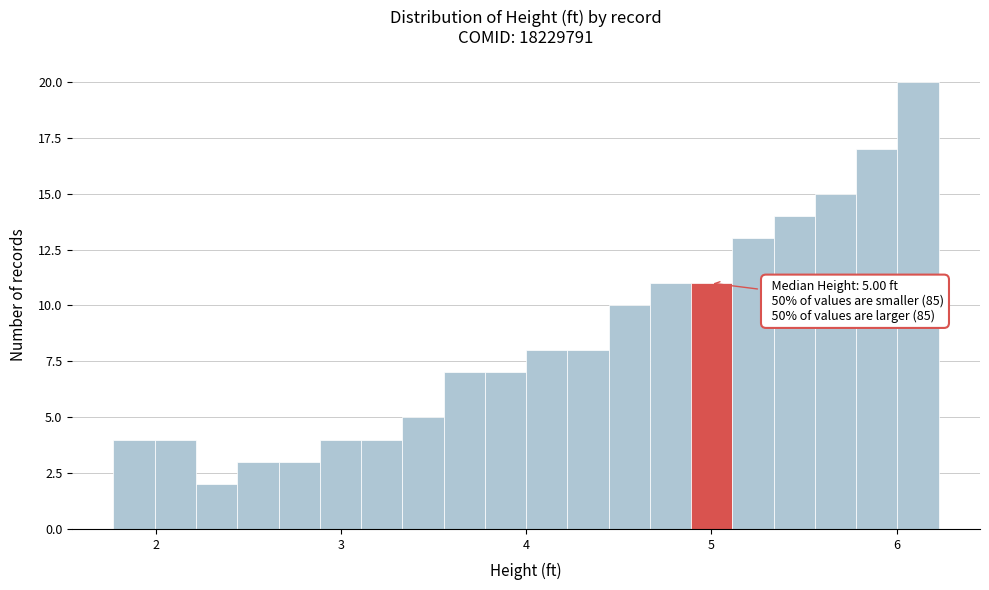

Around what value on the x-axis is the tallest bar? Give the approximate position of its centre, as read against the axis.

6.1